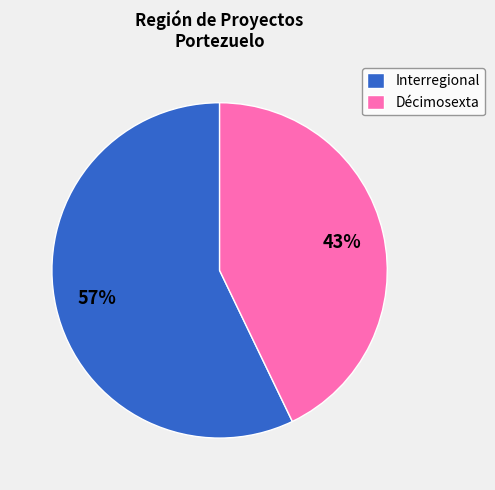

Do Décimosexta and Interregional together represent more than half of the pie?

Yes